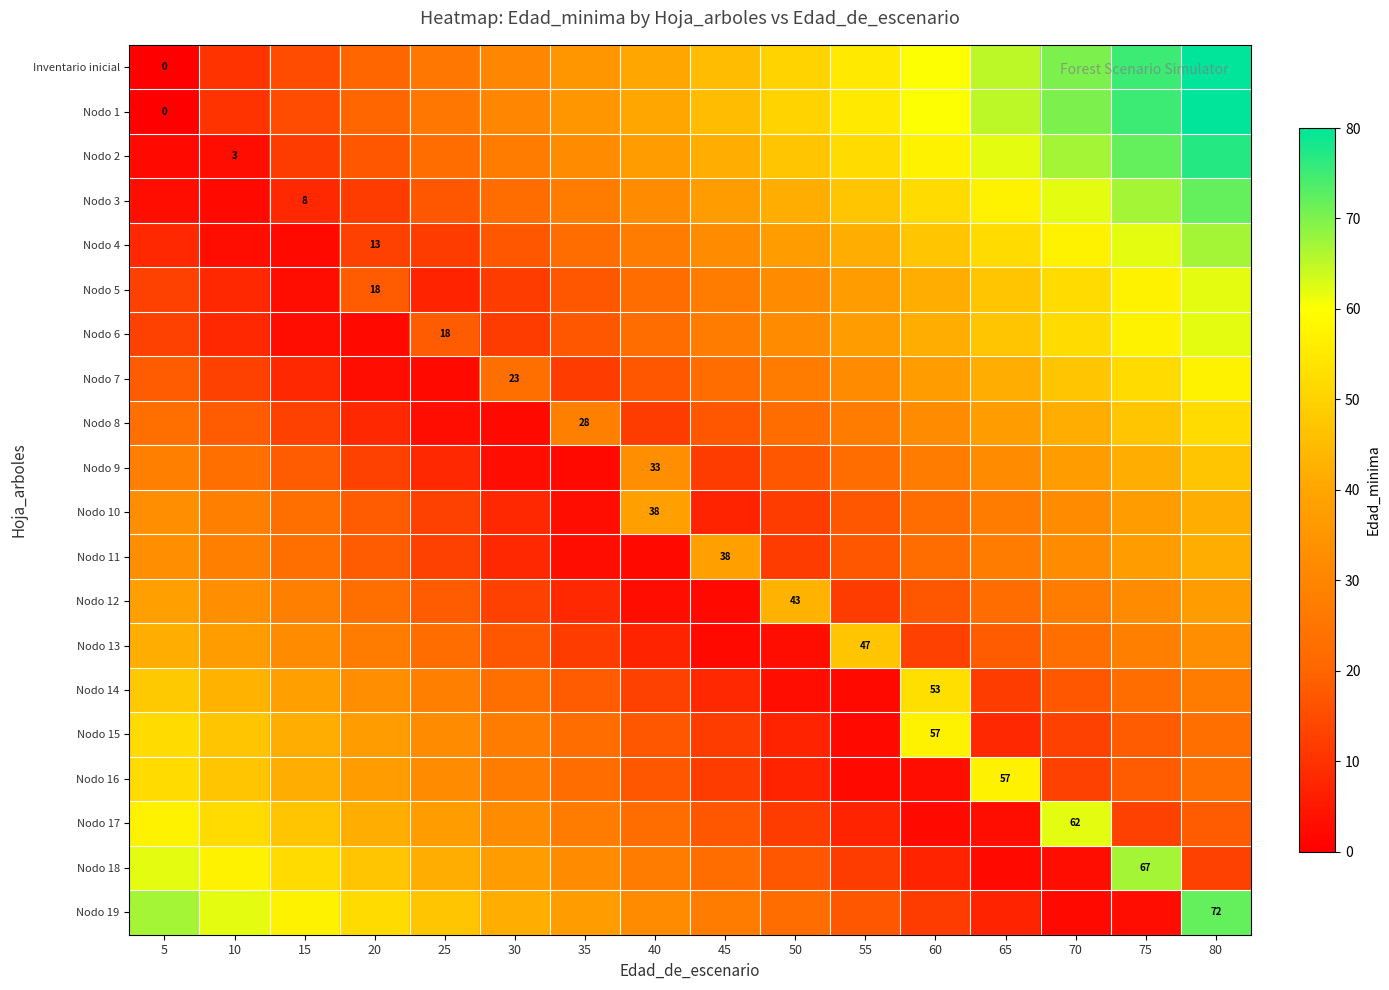

What is the total value across all series at 5?

592